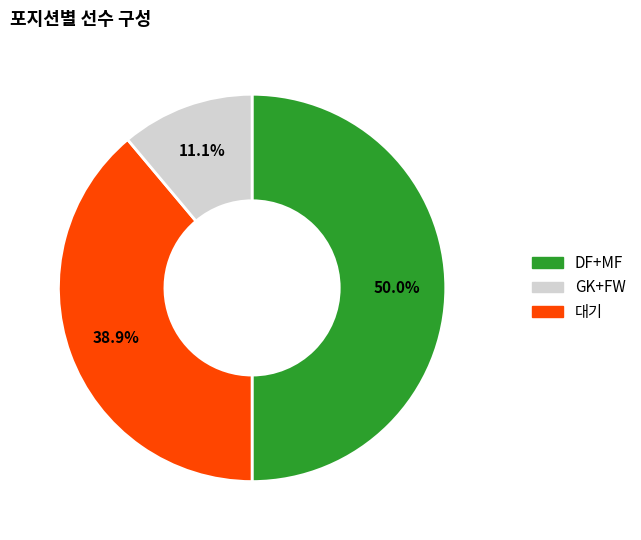

Count the number of slices in the pie.

3